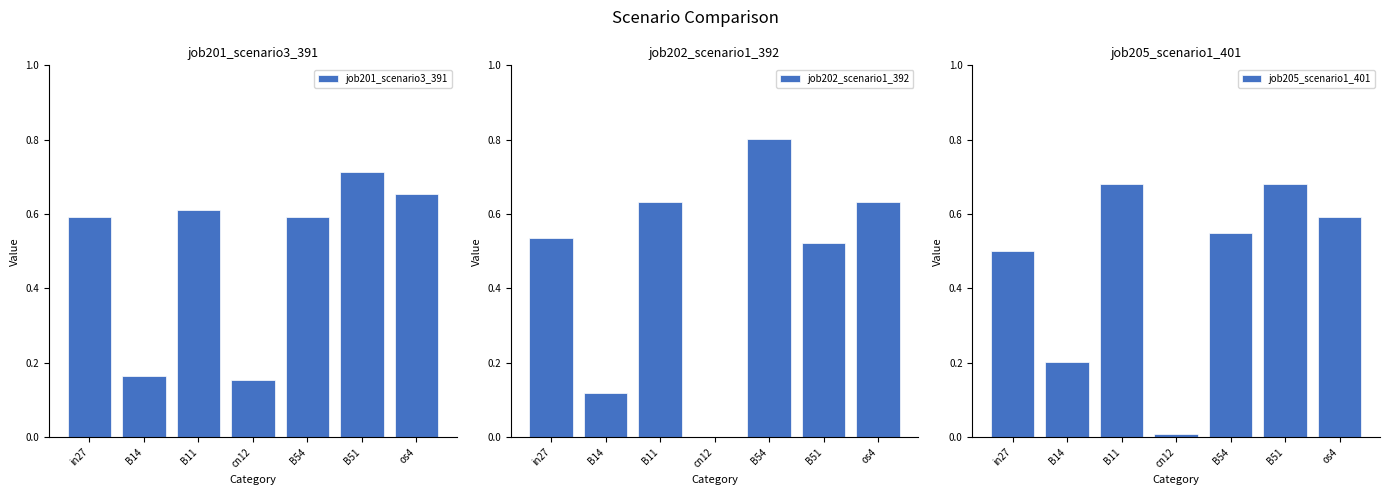

What is the difference between the job205_scenario1_401 values at cn12 and os4?

0.6